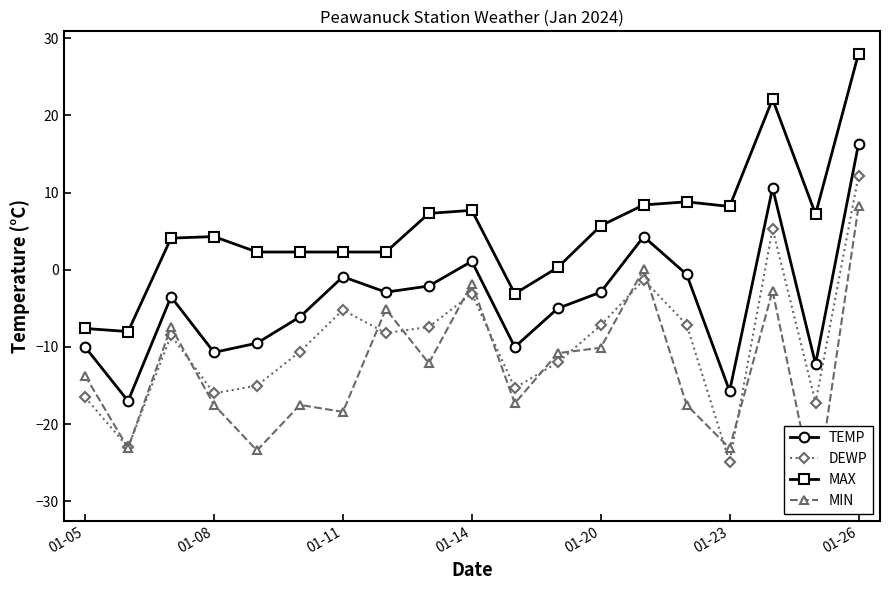

Which series has the largest total across all categories?

MAX